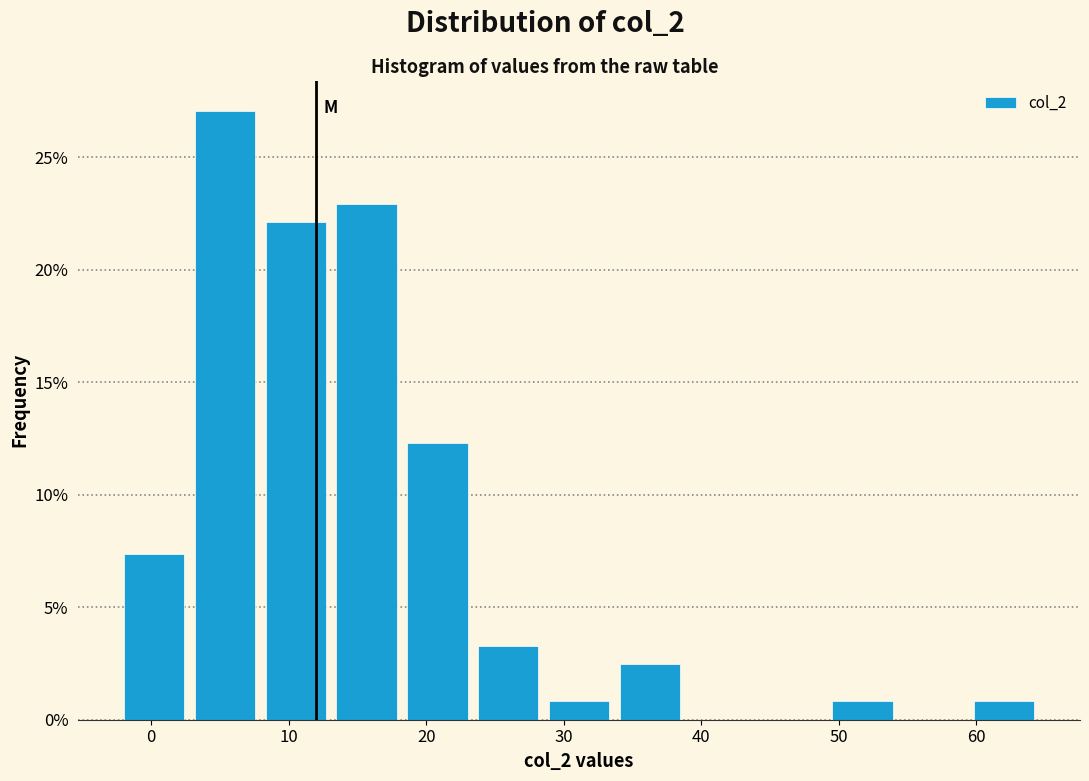

Reading left to right, transcribe this chart: for each bar, give the range it covers on the x-axis and its height. Neither the bar edges nor the heights are printed on the chart, so give them approximately, as read against the axes.

-2 to 3: 7.5
3 to 8: 27.0
8 to 13: 22.0
13 to 19: 23.0
19 to 24: 12.5
24 to 29: 3.5
29 to 34: 1.0
34 to 39: 2.5
39 to 44: 0
44 to 50: 0
50 to 55: 1.0
55 to 60: 0
60 to 65: 1.0